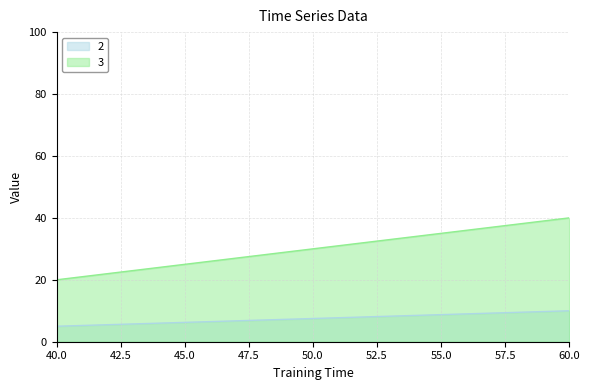

What is the spread (max minus min) of values at 40?

15